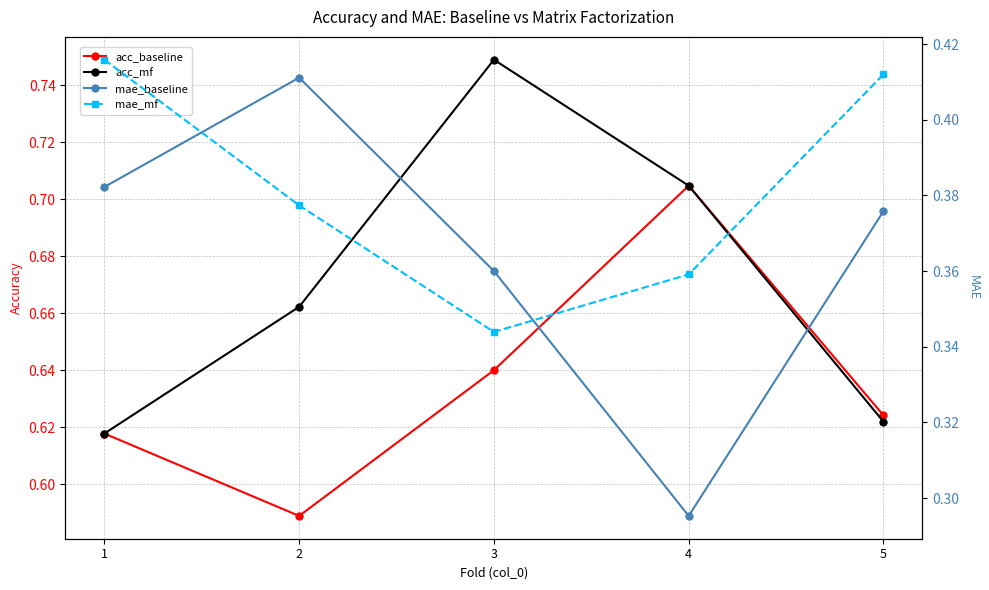

How many acc_mf values are between 0 and 1?

5